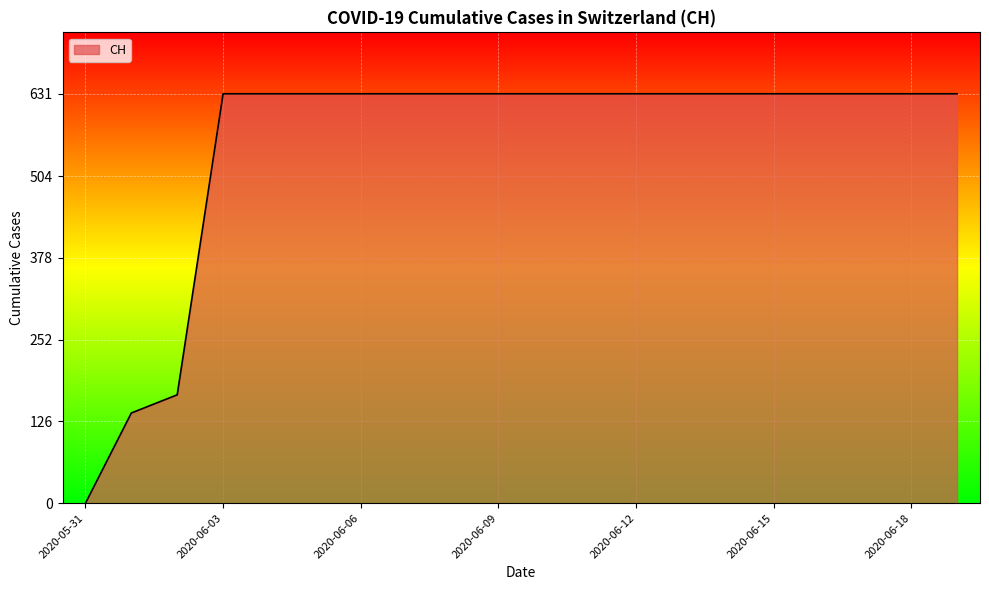

What is the difference between the maximum and minimum values?

631